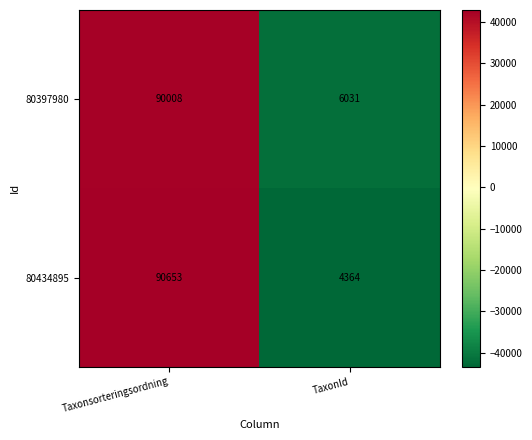

At Taxonsorteringsordning, list the series in order from smallest to largest.

80397980, 80434895